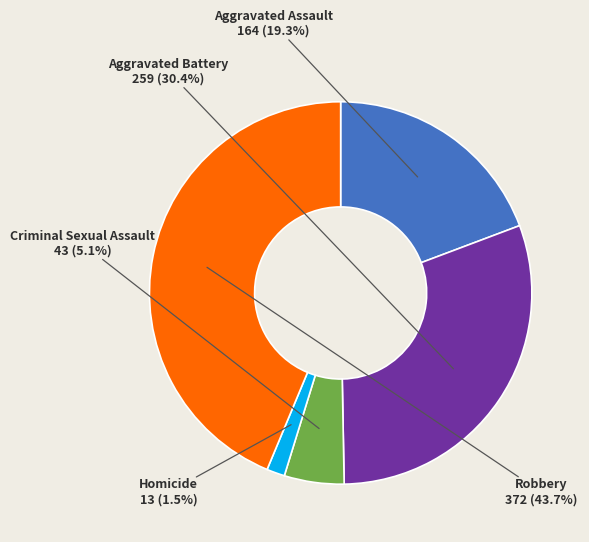

Count the number of slices in the pie.

5